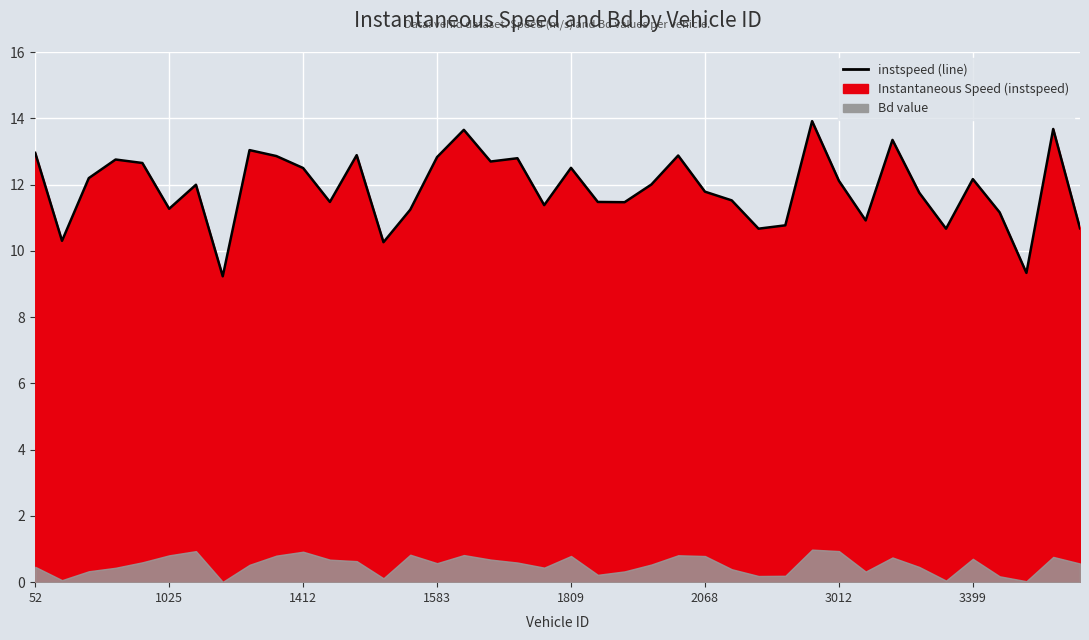

True or false: the data shows 10.8 at 2464.

True